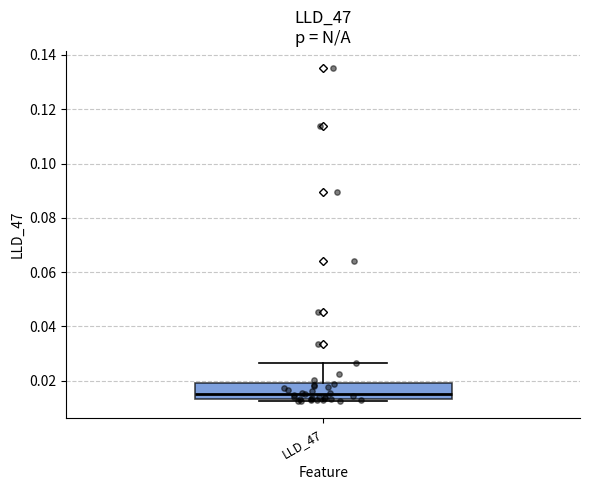

Read this box plot against the y-axis: the position of the median line, the range covered by the box, and the ends of both whiskers. The values are not printed on the chart, so give them approximately, as read against the axis.

median 0.016, box 0.014 to 0.020, whiskers 0.012 to 0.026